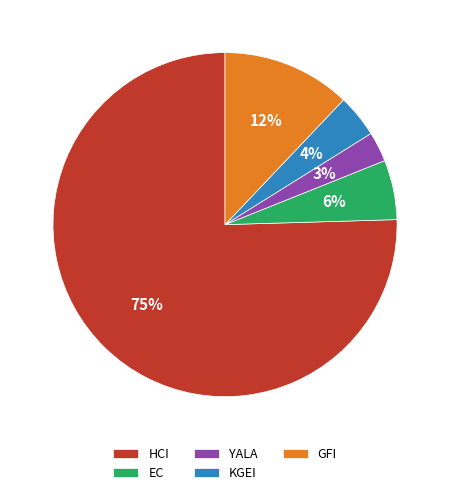

To the nearest percent, what is the average slice percentage?

20%